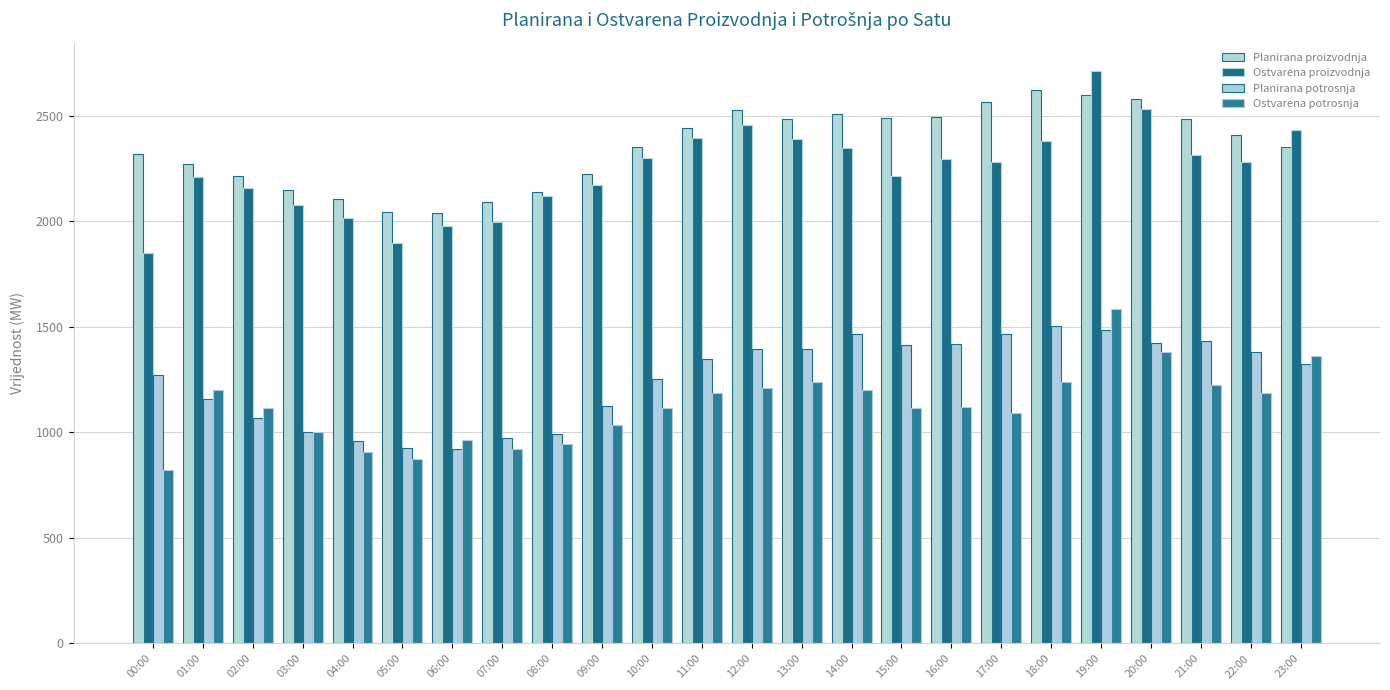

List the series in order of their peak value, highest first.

Ostvarena proizvodnja, Planirana proizvodnja, Ostvarena potrosnja, Planirana potrosnja